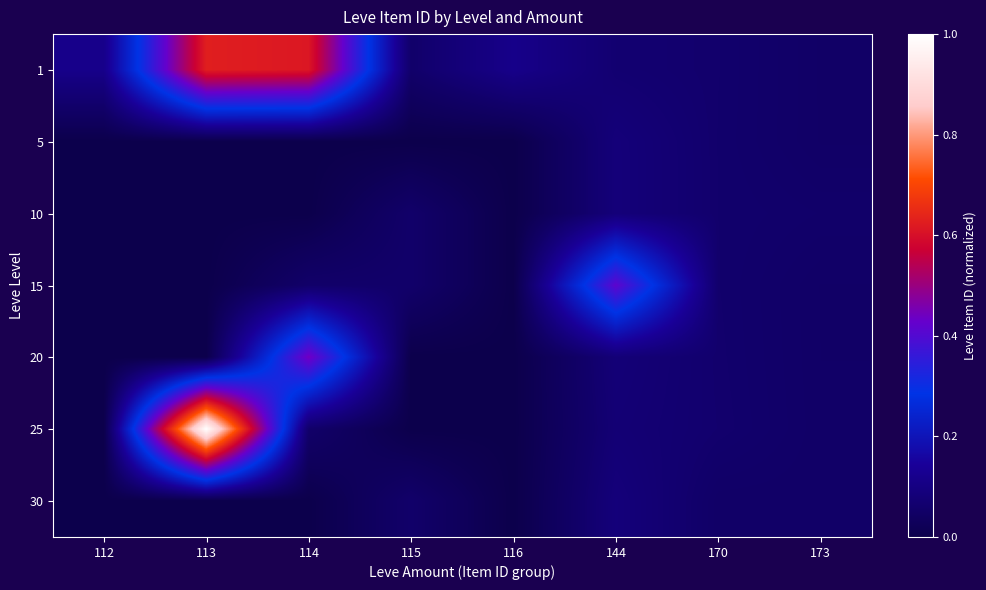

Count the number of categories in the chart.

8